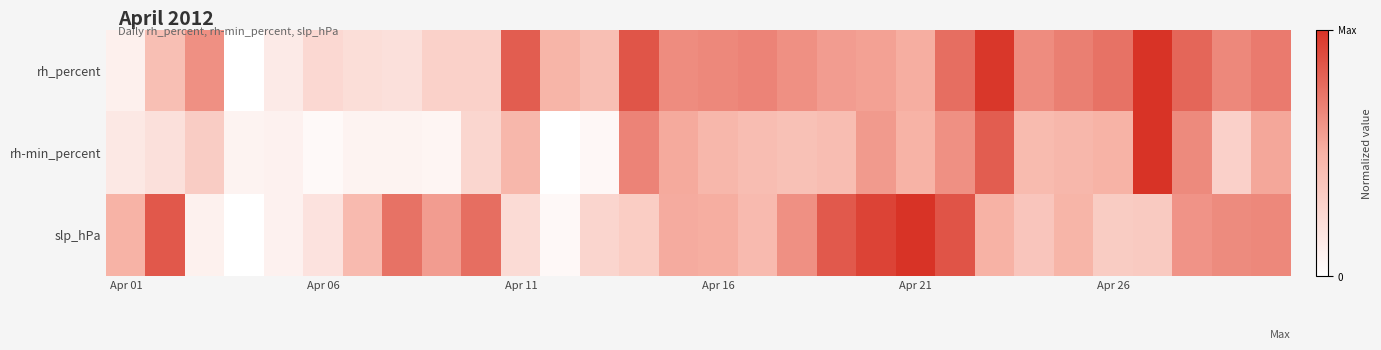

At how many categories does at least one series exceed 0?

30